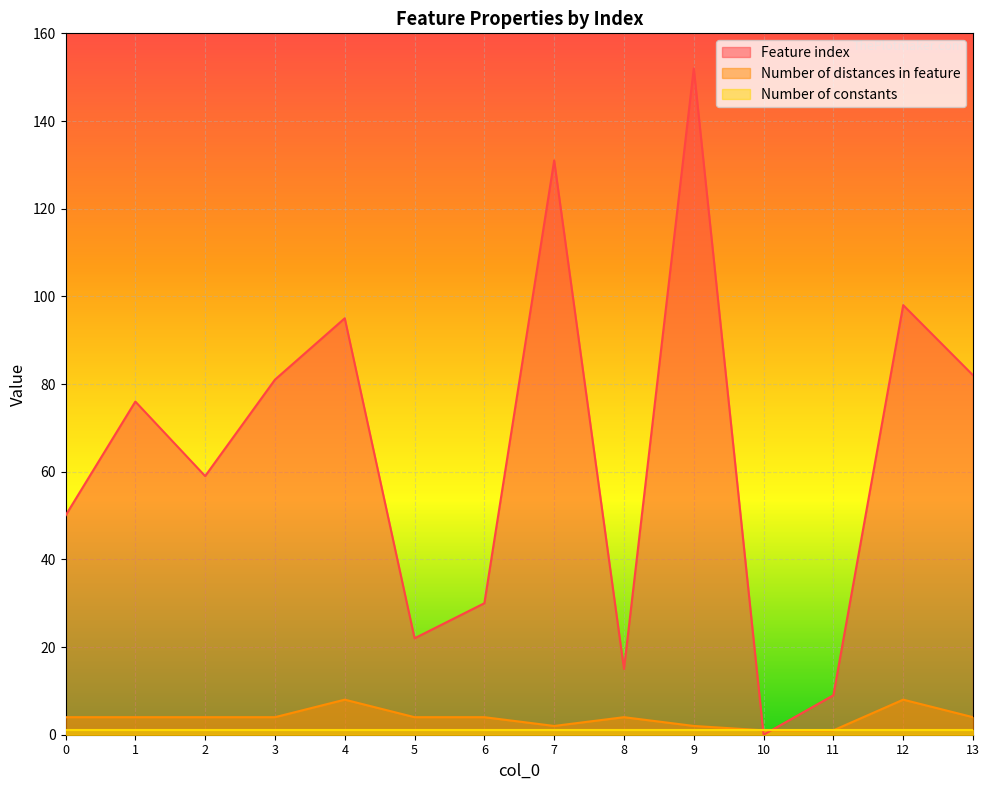

In Number of distances in feature, how many points are lower than both neighbors (excluding endpoints)?

1